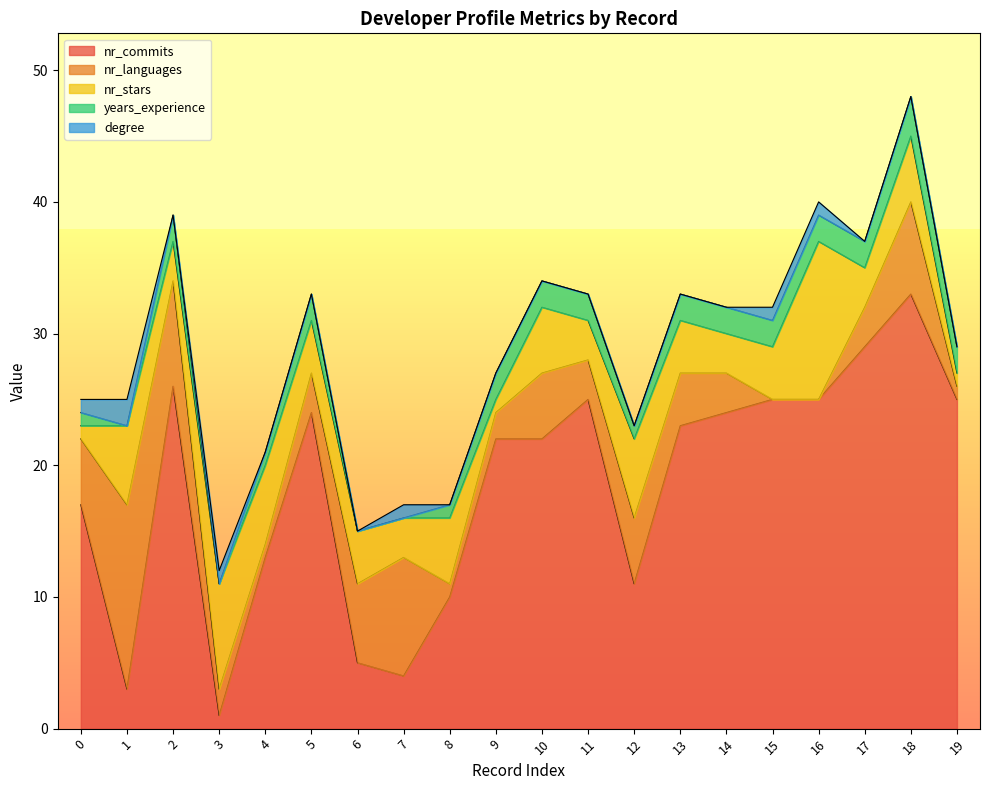

Which series has the largest range (max minus min)?

nr_commits